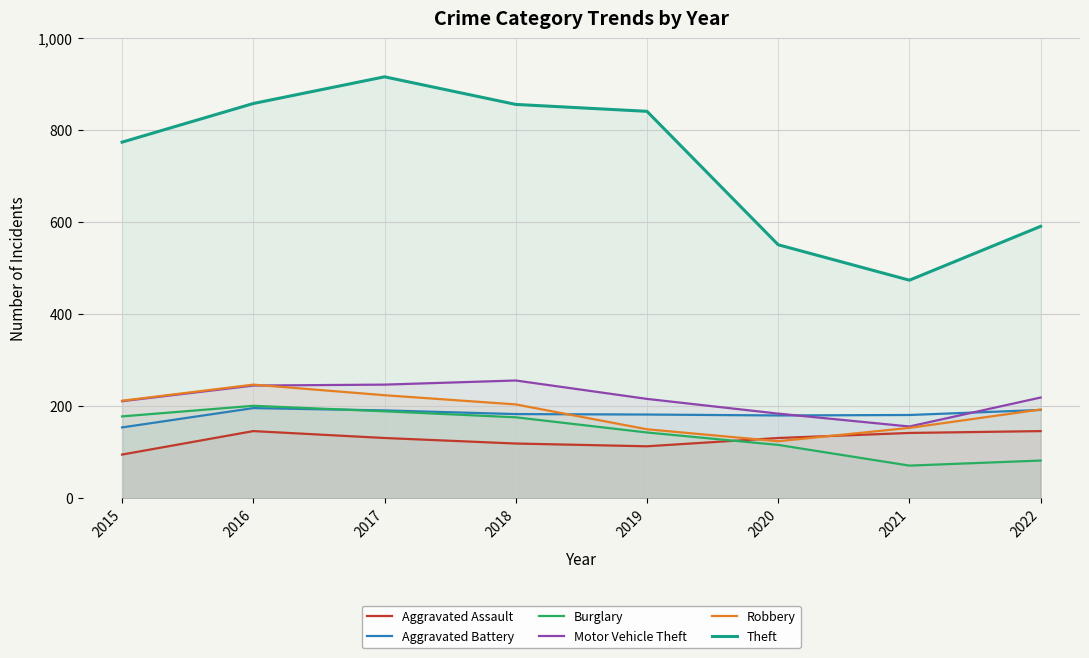

Rank the series by their maximum value, from highest to lowest.

Theft, Motor Vehicle Theft, Robbery, Burglary, Aggravated Battery, Aggravated Assault